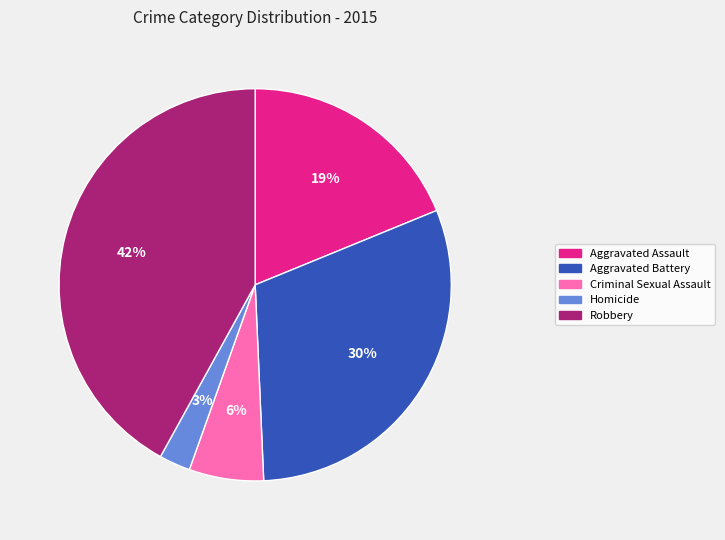

Does Homicide account for over 50% of the chart?

No